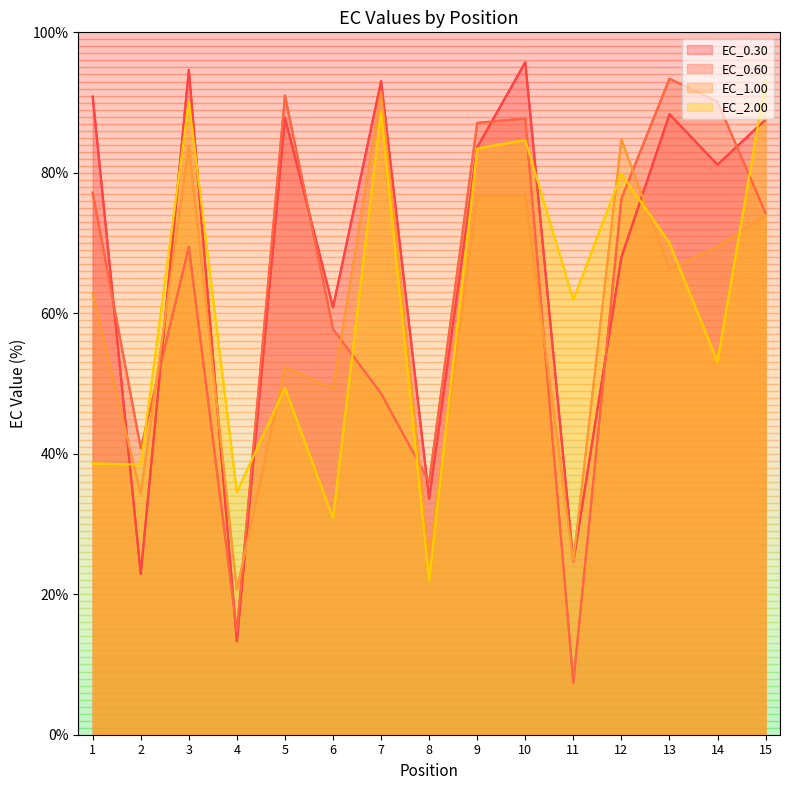

In EC_1.00, how many points are lower than both neighbors (excluding endpoints)?

6